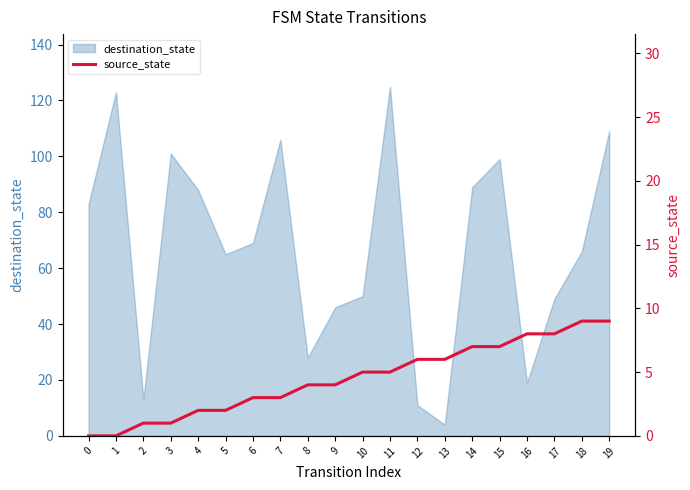

At which label does the data first exceed 5?

12